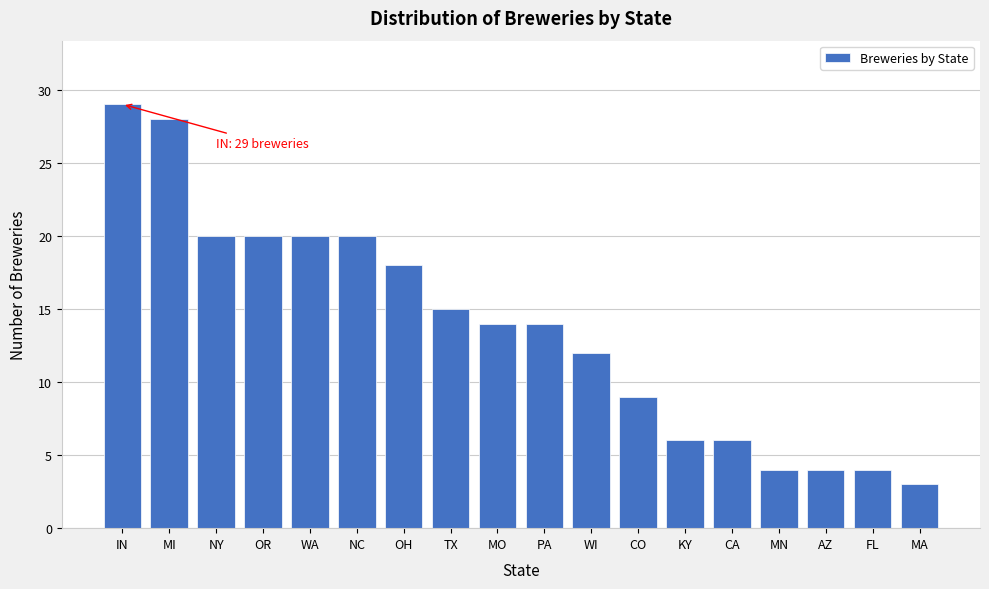

Reading left to right, list all the values displayed in this chart.

29	28	20	20	20	20	18	15	14	14	12	9	6	6	4	4	4	3